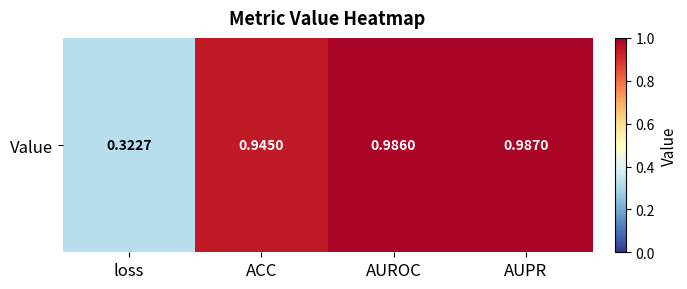

What is the difference between the maximum and minimum values?

0.7